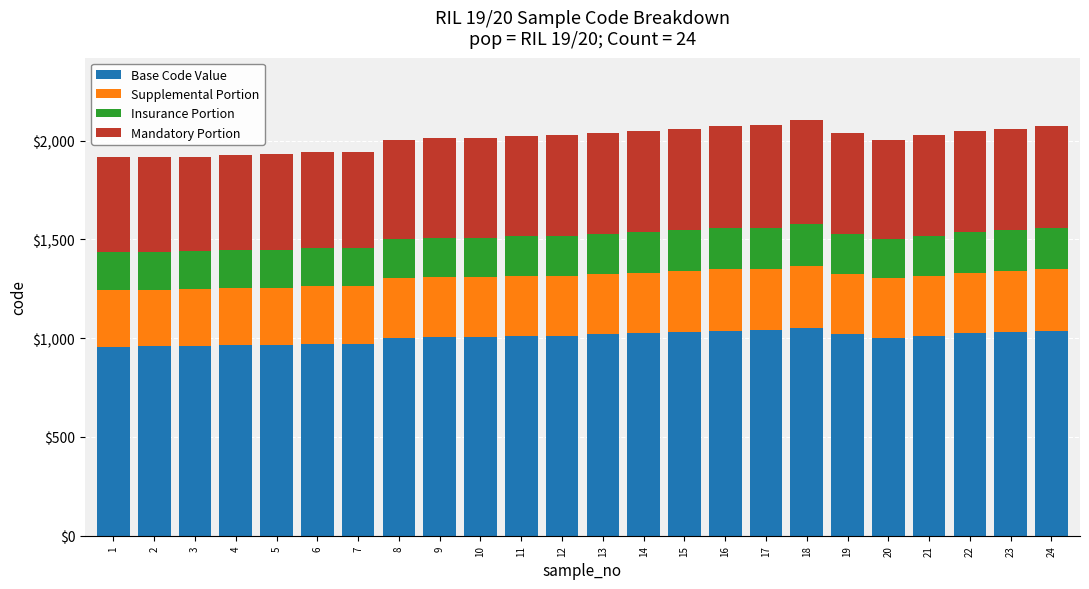

What is the total value across all series at 8?

2005.0